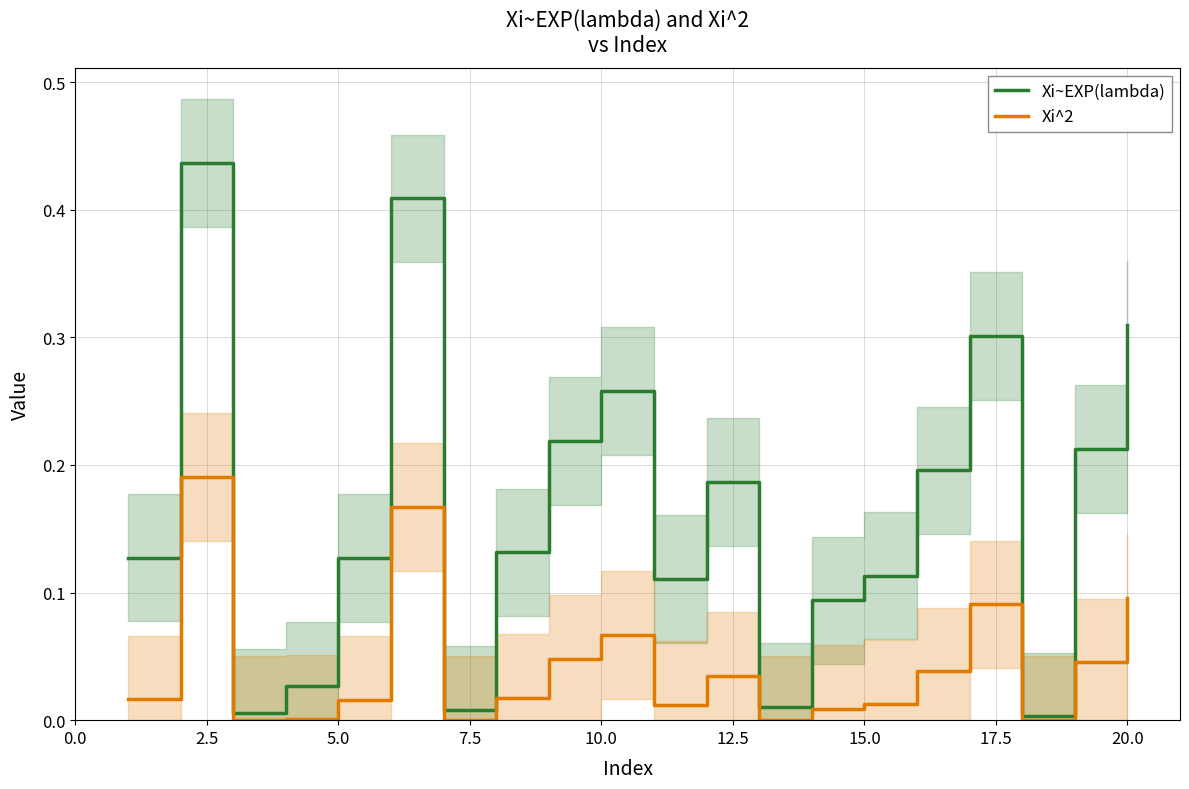

True or false: Xi~EXP(lambda) has a value of 0.2 at 17.5.

False